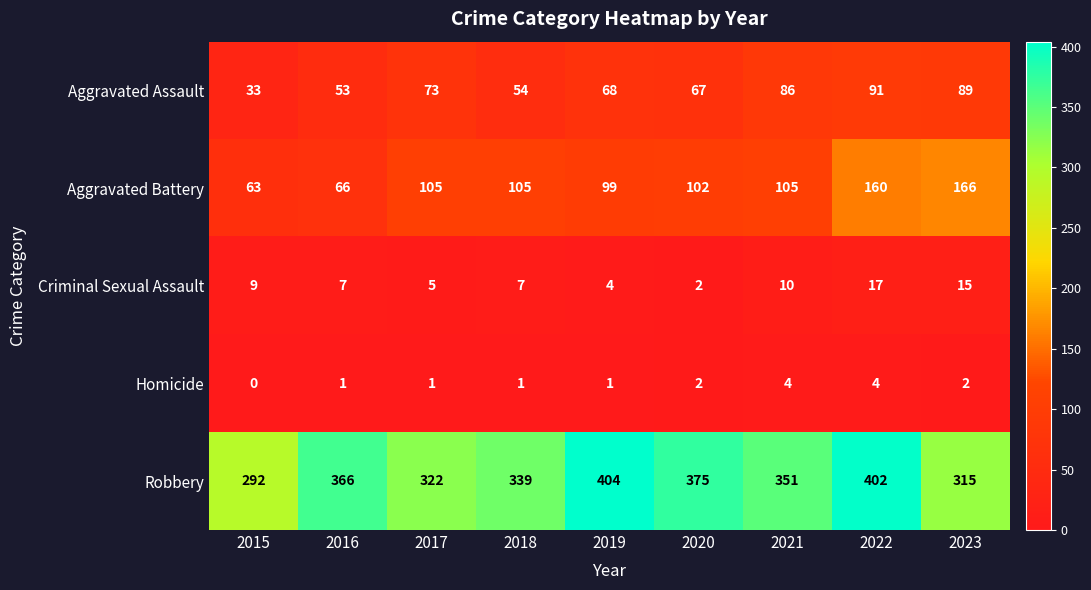

List the series in order of their peak value, highest first.

Robbery, Aggravated Battery, Aggravated Assault, Criminal Sexual Assault, Homicide